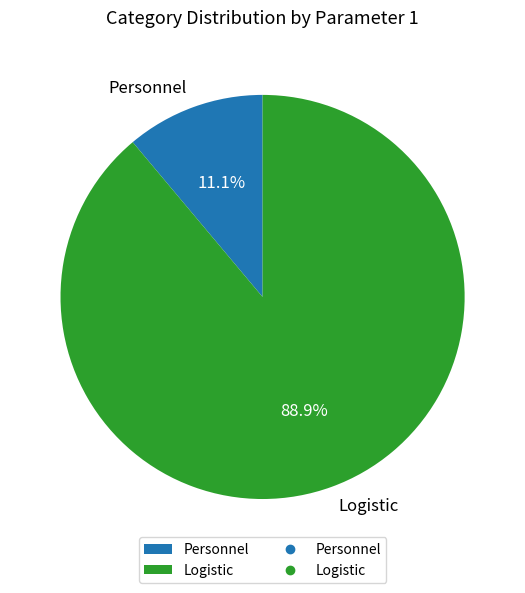

Which slice represents more than half of the pie?

Logistic